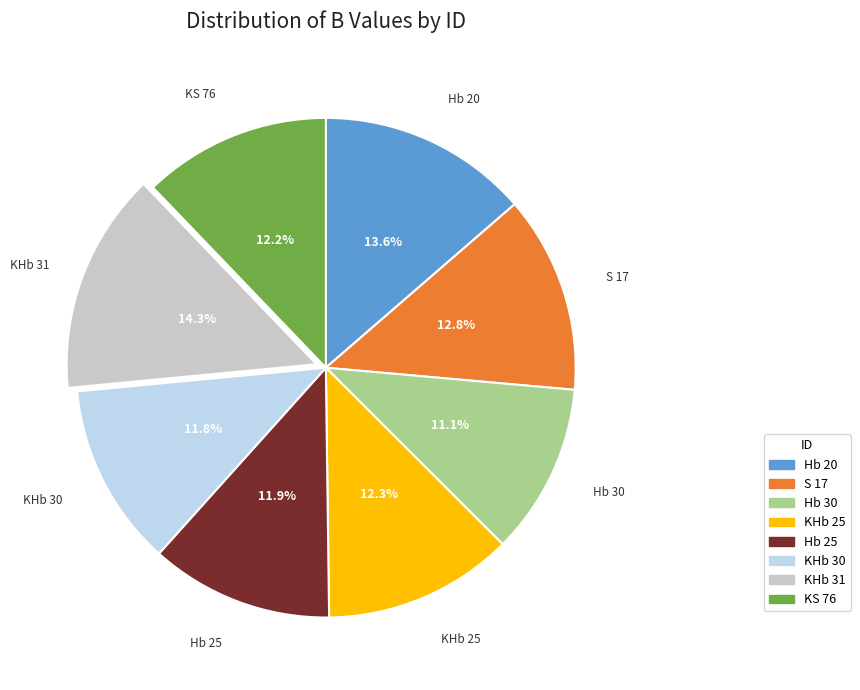

To the nearest percent, what portion does S 17 represent?

13%